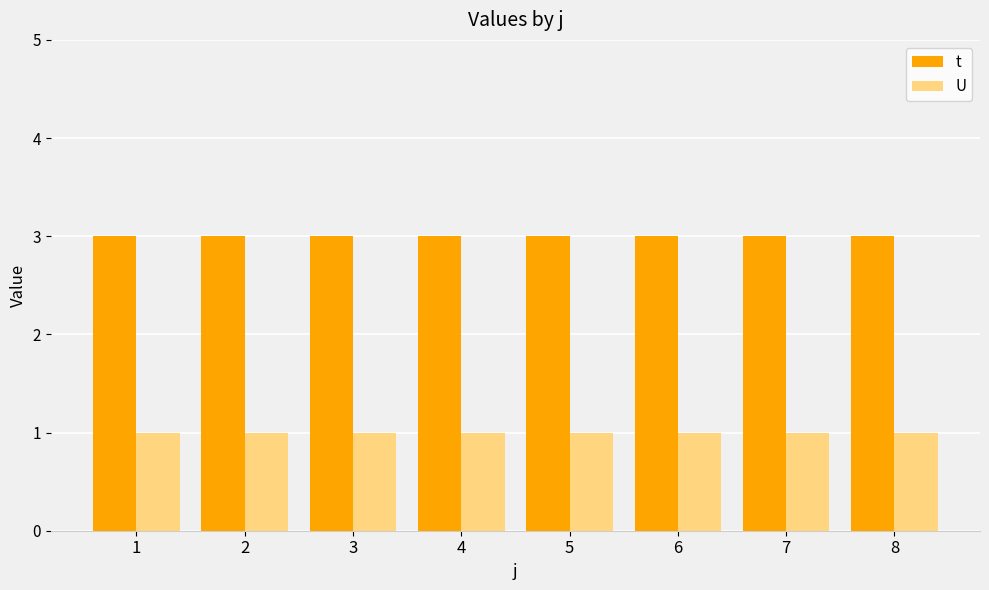

What is the maximum value for t?

3